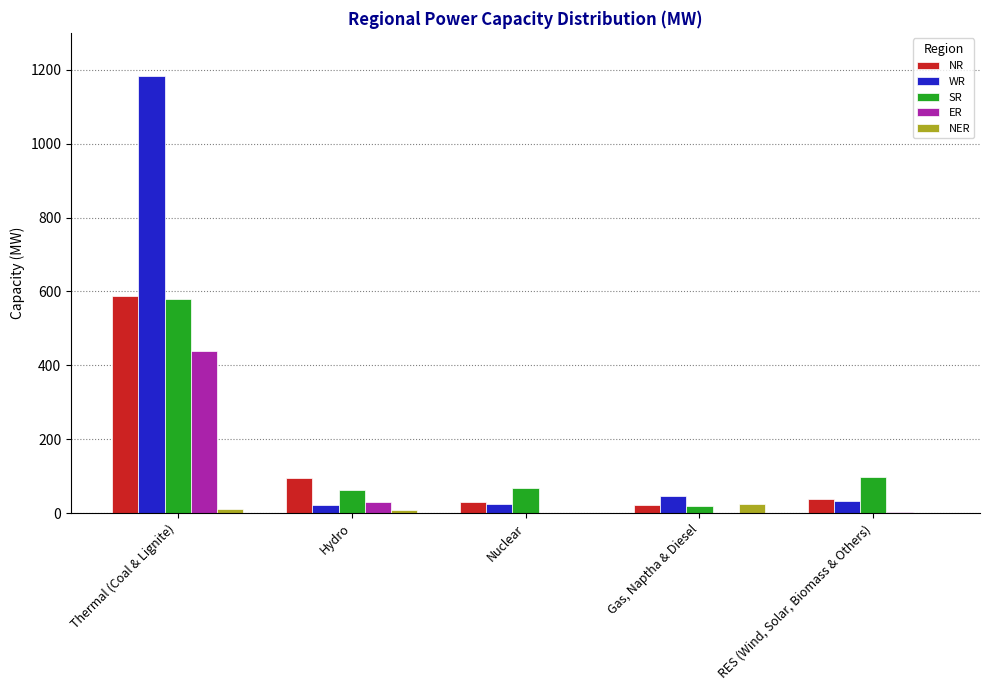

Count the number of data series in this chart.

5